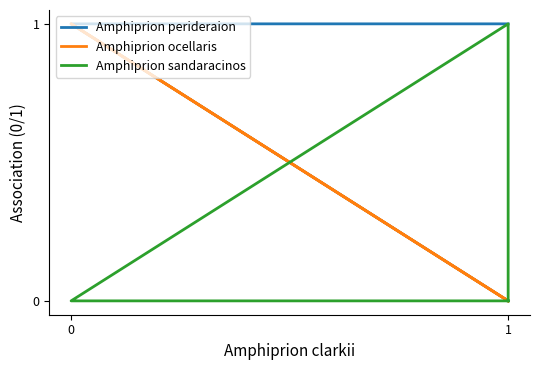

Does the chart display data point markers on the line(s)?

No